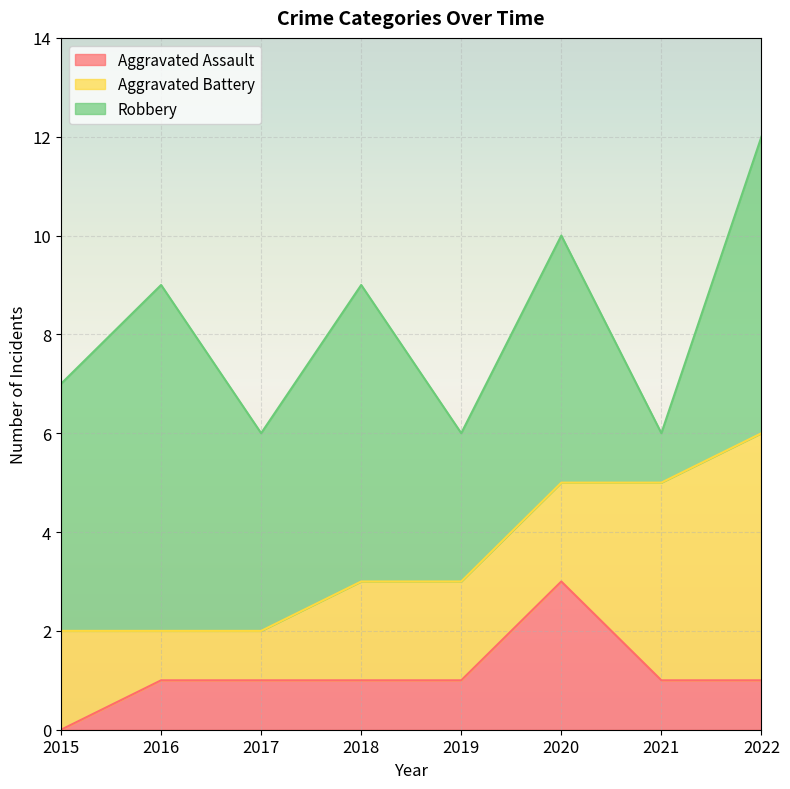

Is it true that Robbery equals 1 at 2017?

False